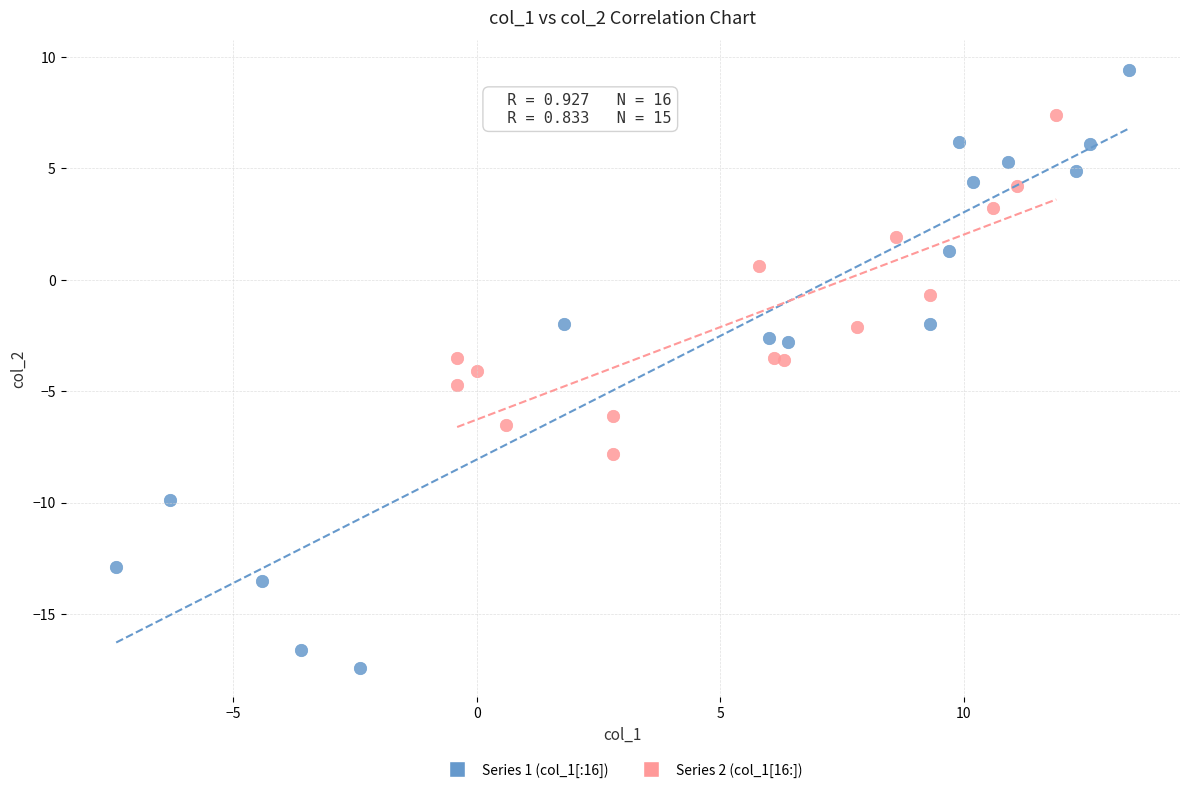

Which series has the widest spread of Y values?

Series 1 (col_1[:16])